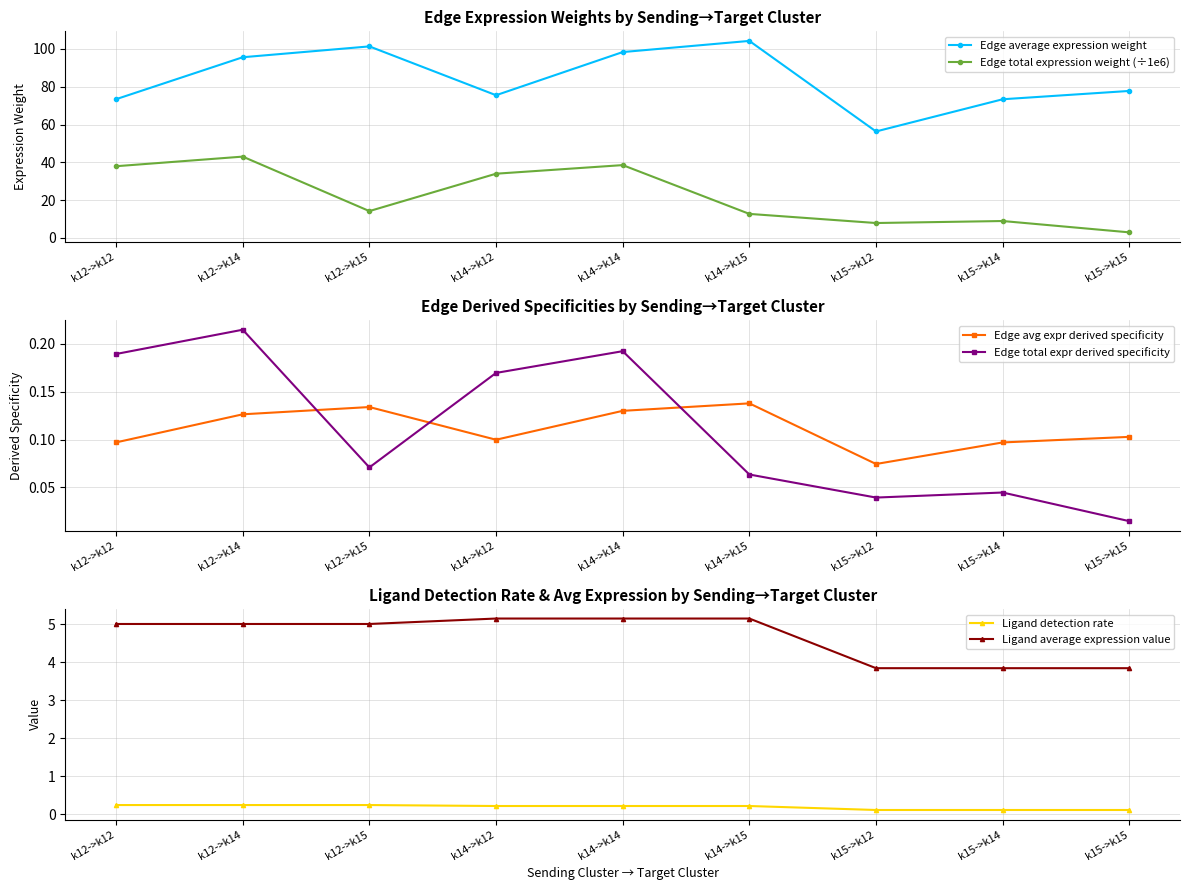

Which series has the widest spread of values?

Edge average expression weight